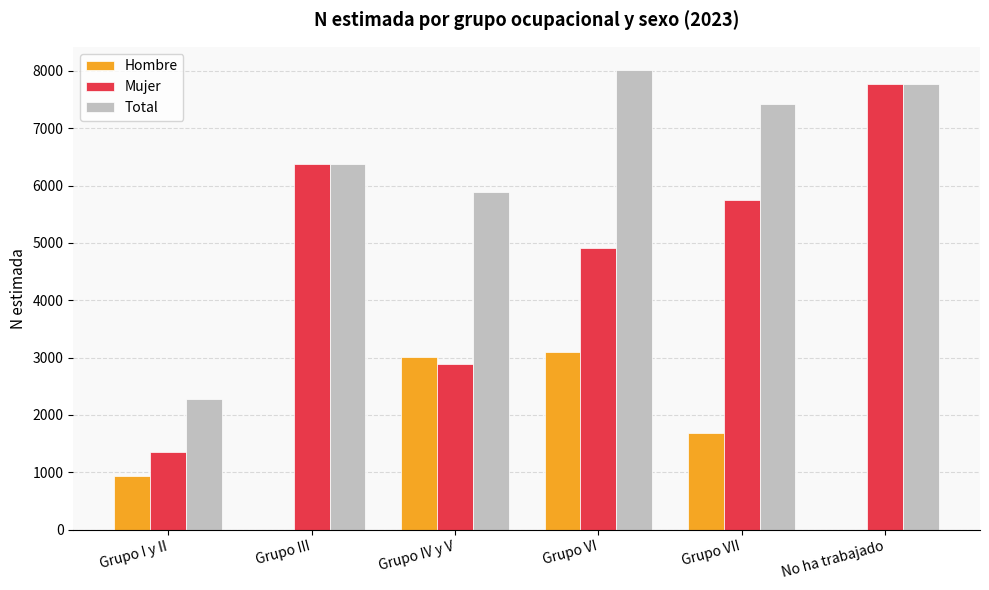

Which label corresponds to the largest value in the chart?

Grupo VI